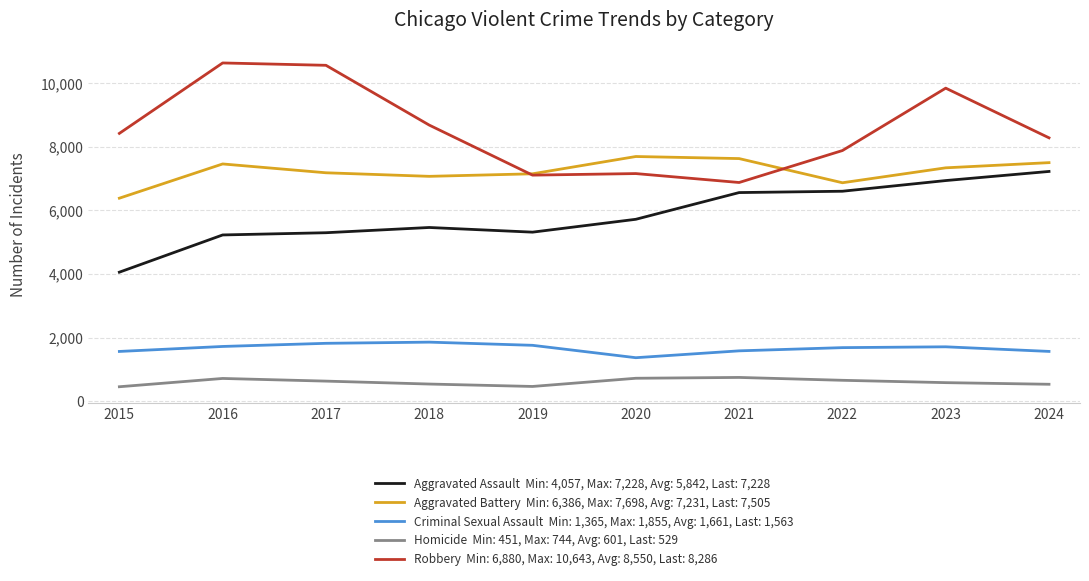

What is the difference between the highest and lowest values at 2023?

9270